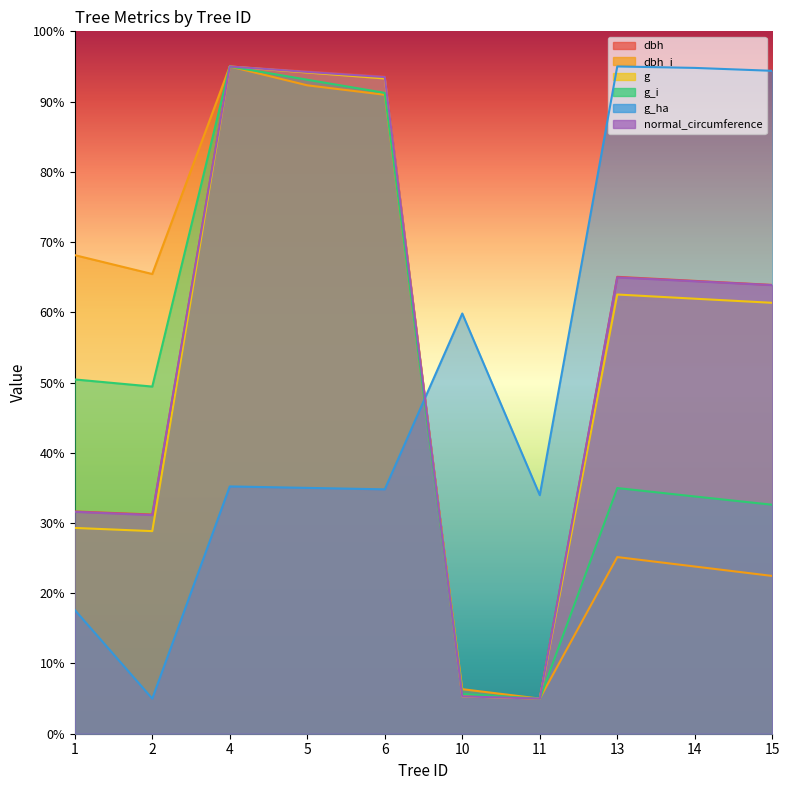

What is the difference between the normal_circumference values at 11 and 2?

26.1